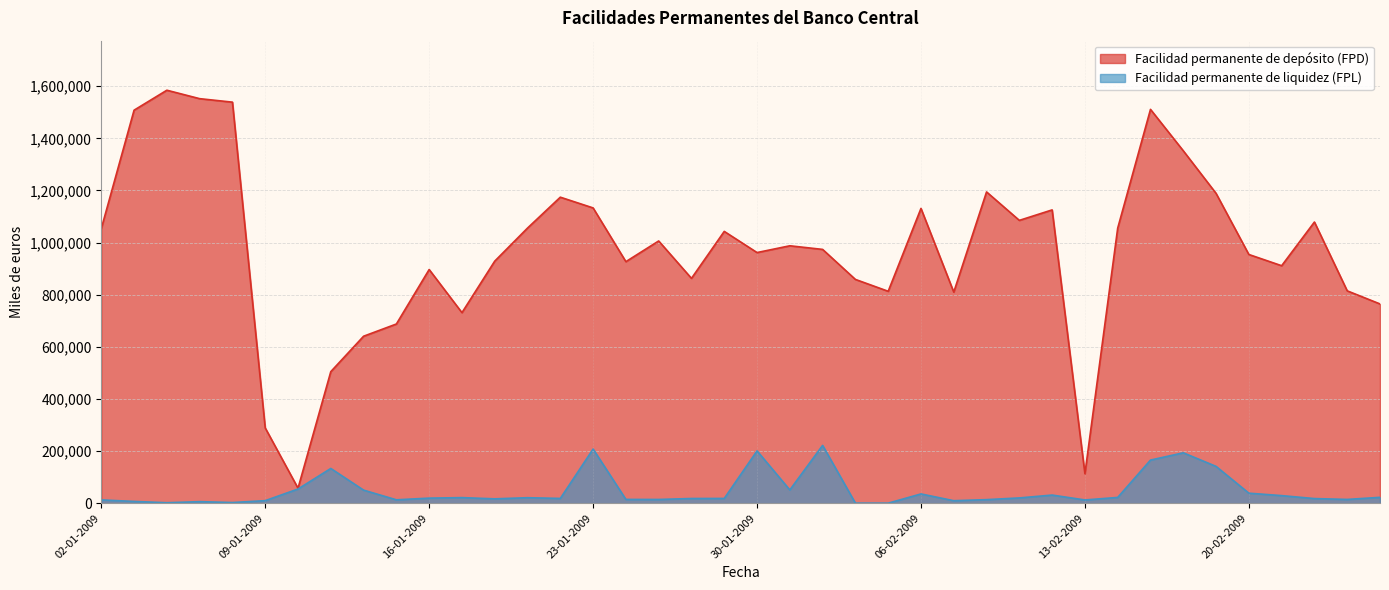

Reading left to right, list all the values displayed in this chart.

Facilidad permanente de depósito (FPD): 1053700	1508200	1584800	1552400	1539000	288800	57400	504800	640700	687600	896700	731200	928900	1055800	1174300	1133100	926900	1006300	862800	1043000	961800	987800	973900	858700	813200	1131200	810000	1194500	1085300	1125500	113200	1055500	1511300	1352400	1188900	954400	911300	1079000	814900	764600
Facilidad permanente de liquidez (FPL): 12574	6682	1682	5852	2423	9679	54348	133209	50066	12921	19350	21331	16607	20968	18204	207721	14440	14239	17926	18193	200680	50819	221742	0	0	35432	9487	13586	20145	31113	12352	22023	165363	193334	141177	38326	28991	17633	14367	22372